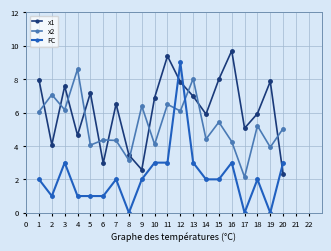

What is the total value across all series at 11?

18.9